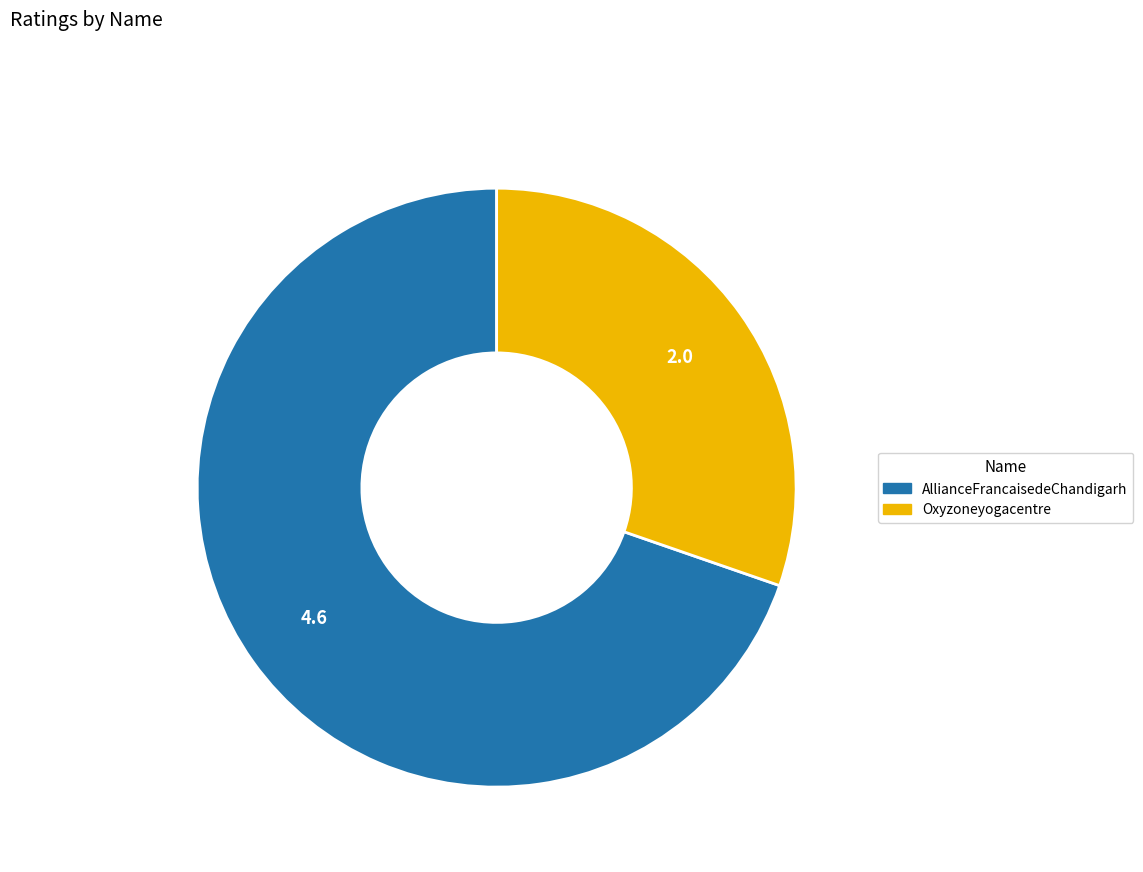

Which slice is the smallest?

Oxyzoneyogacentre